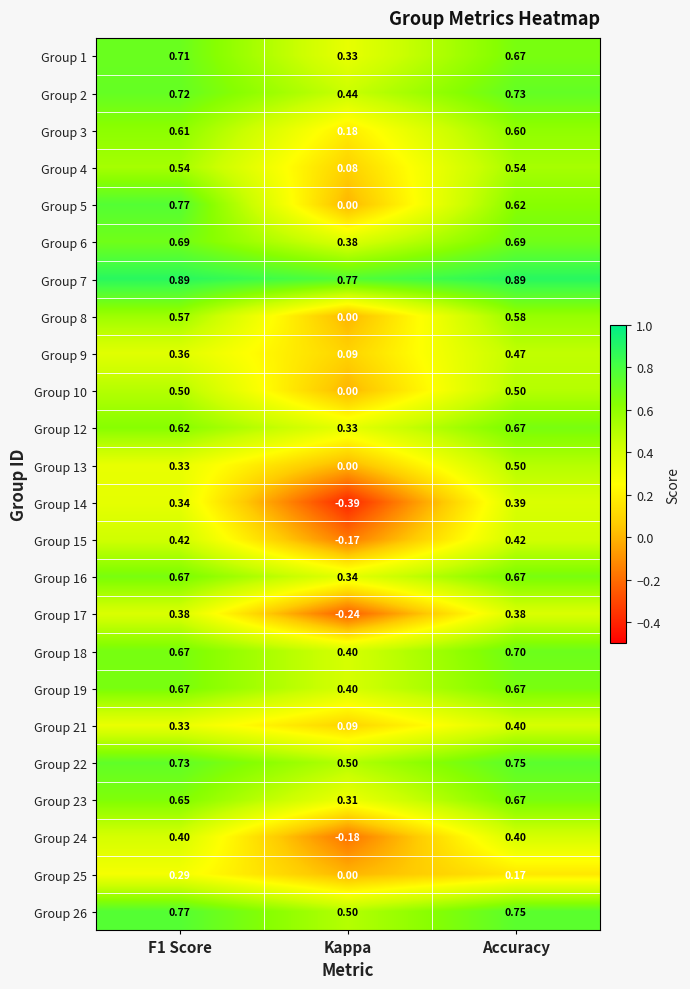

Is the value of Group 17 at Kappa greater than the value of Group 18 at Accuracy?

No